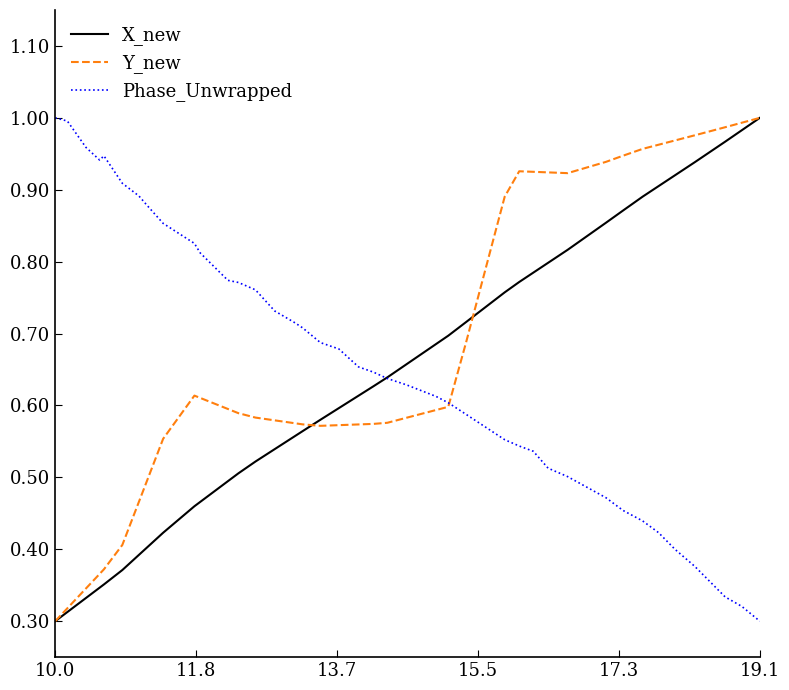

How many lines are shown in the chart?

3